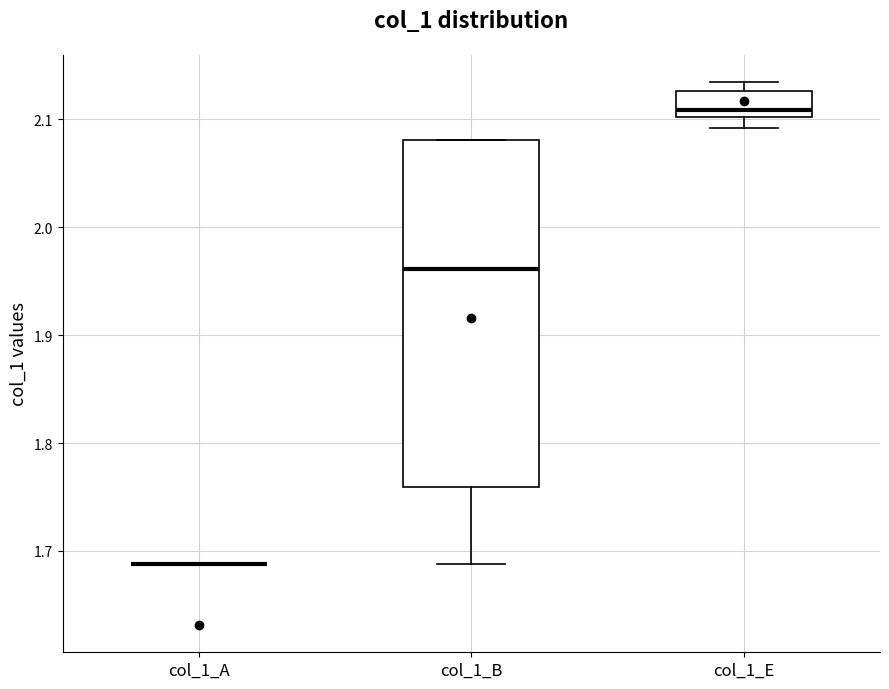

Comparing the boxes themselves (not the whiskers), which one is the tallest?

col_1_B